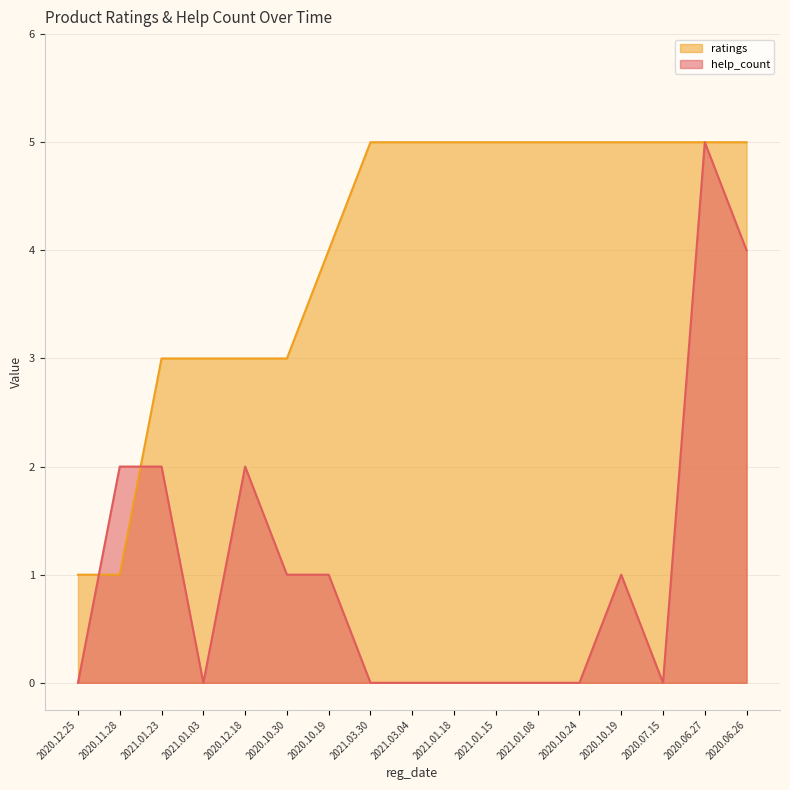

Rank the series by their average value, from lowest to highest.

help_count, ratings